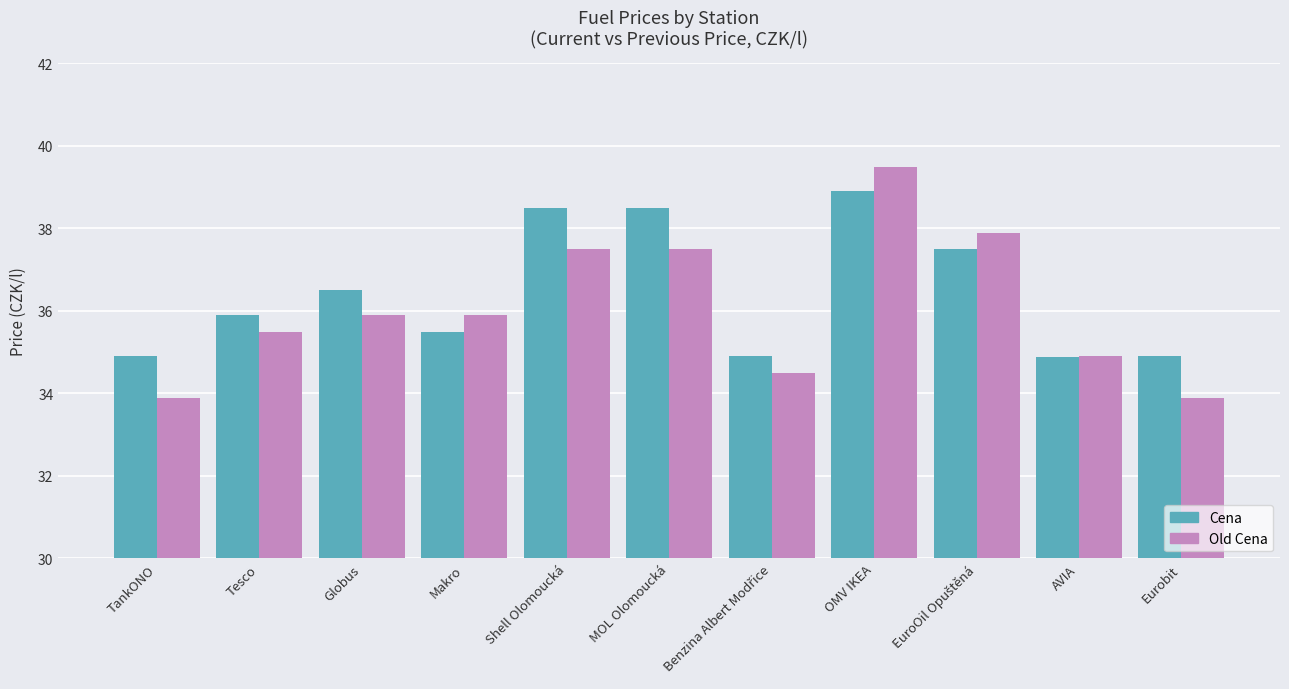

How many Cena values are between 34 and 38?

8